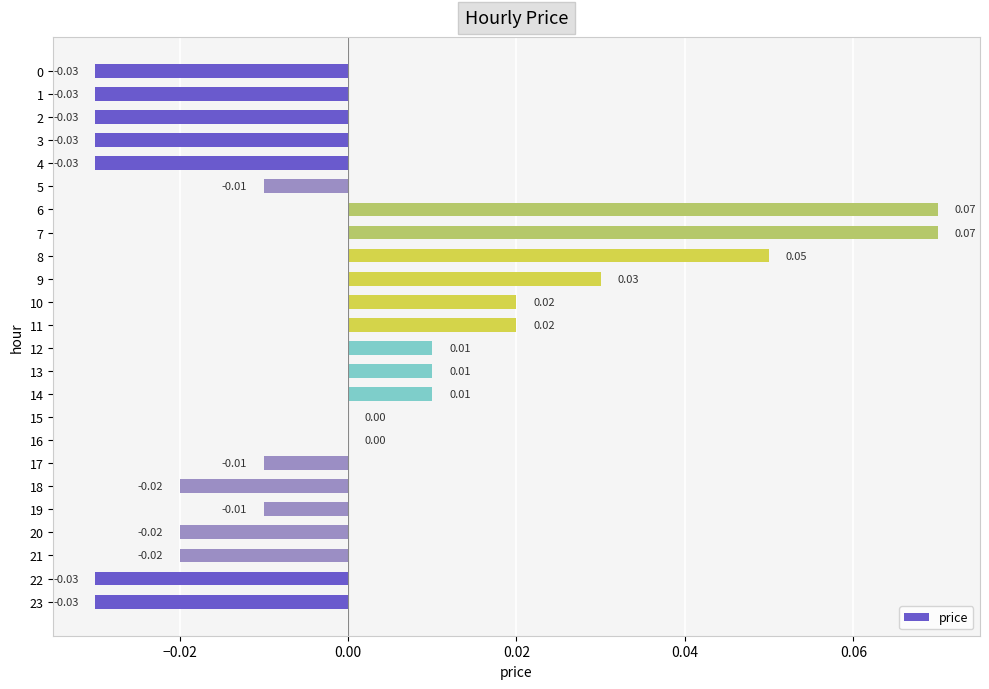

Which has a higher value, 10 or 21?

10